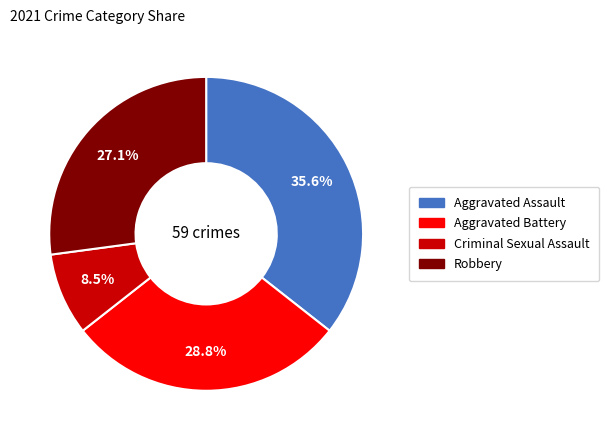

Is Aggravated Assault the majority of the pie?

No